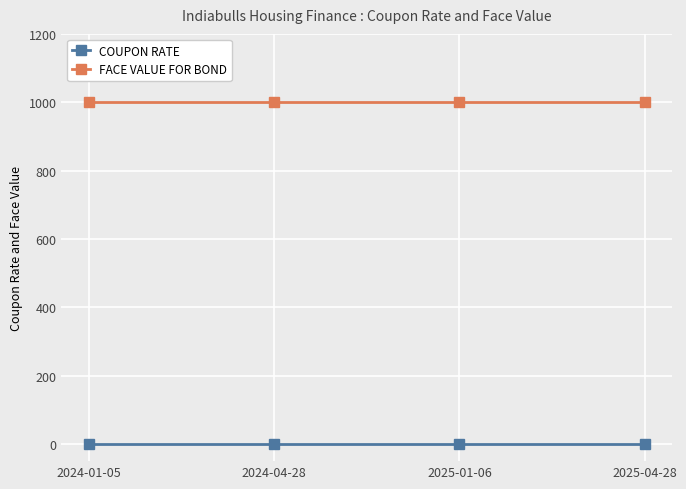

What is the lowest value of the FACE VALUE FOR BOND series?

1000